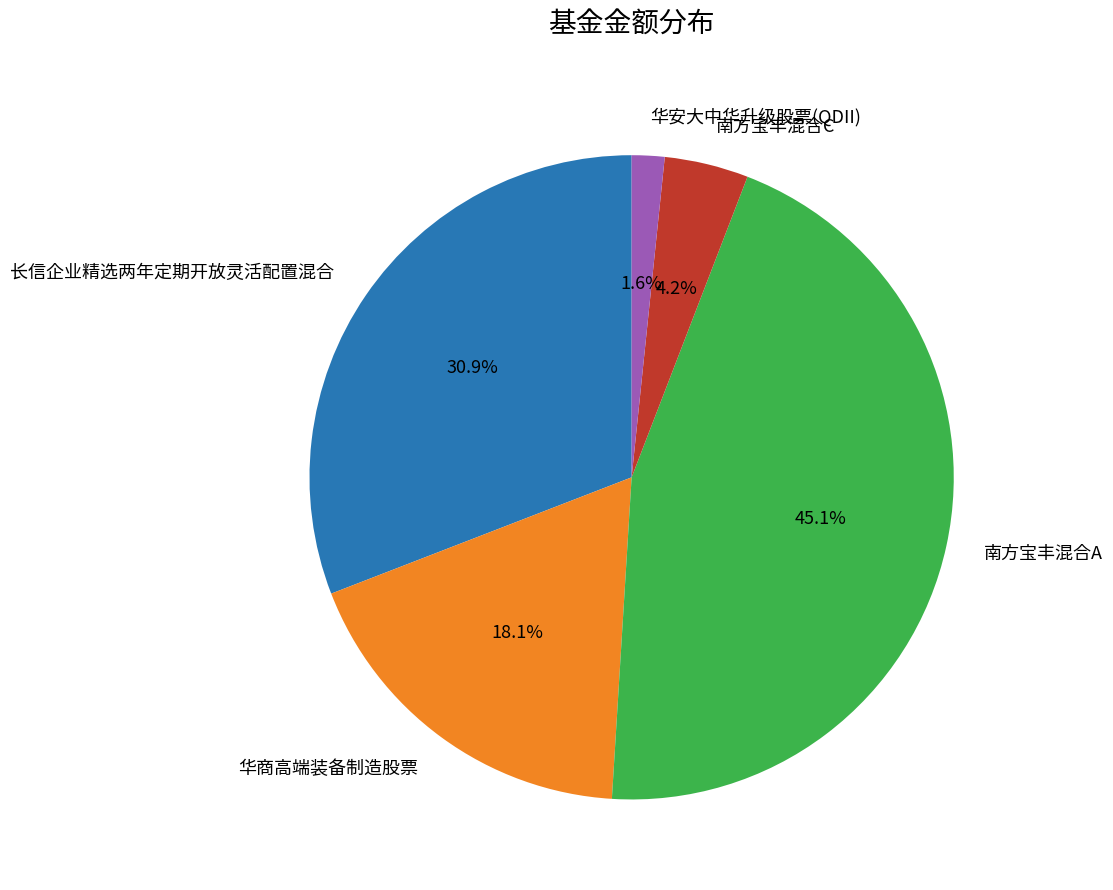

Which has a higher value, 华安大中华升级股票(QDII) or 南方宝丰混合C?

南方宝丰混合C